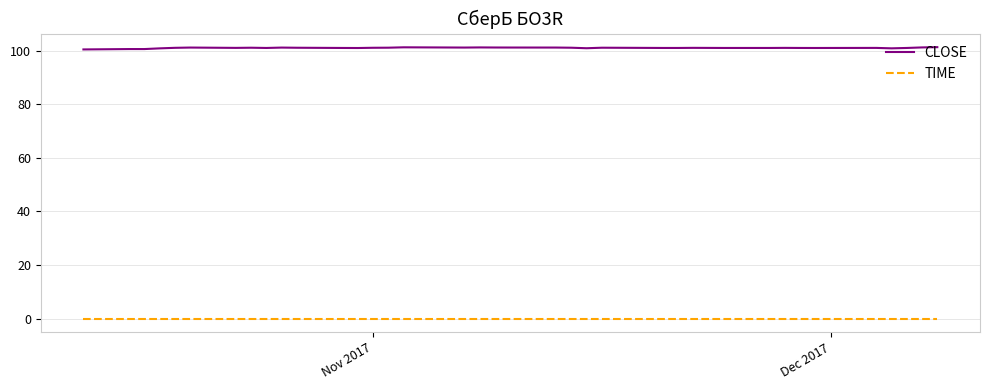

True or false: CLOSE and TIME intersect in this chart.

False